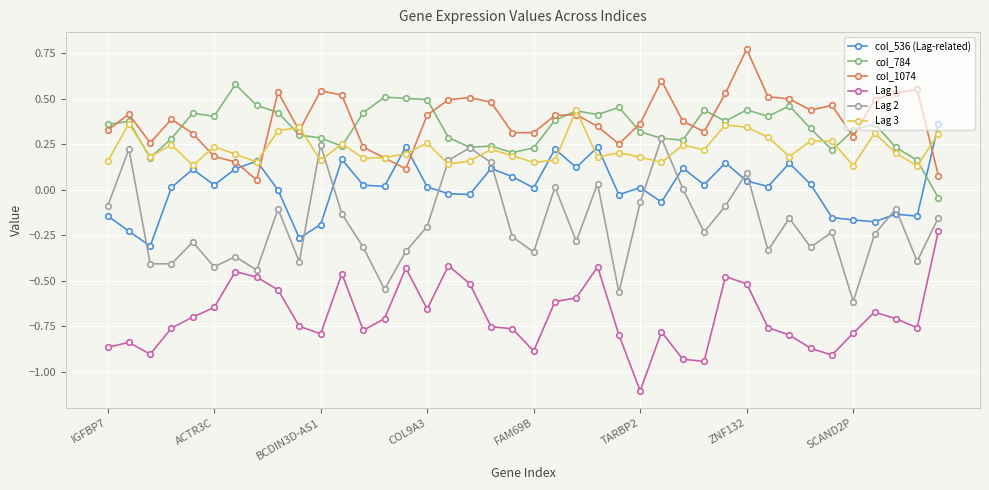

What is the minimum value shown in the chart?

-1.1